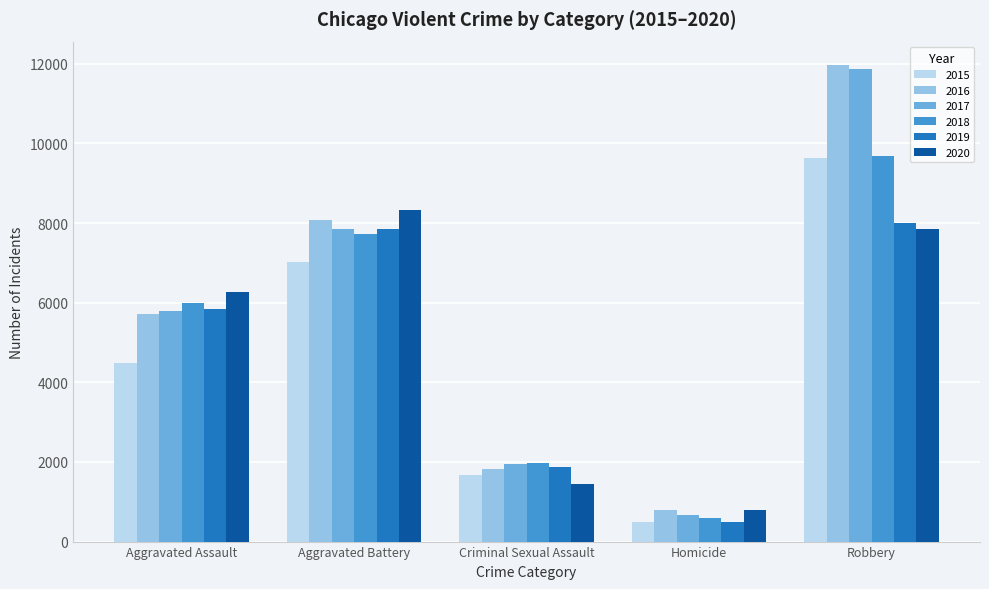

Rank the categories by 2019 value from highest to lowest.

Robbery, Aggravated Battery, Aggravated Assault, Criminal Sexual Assault, Homicide